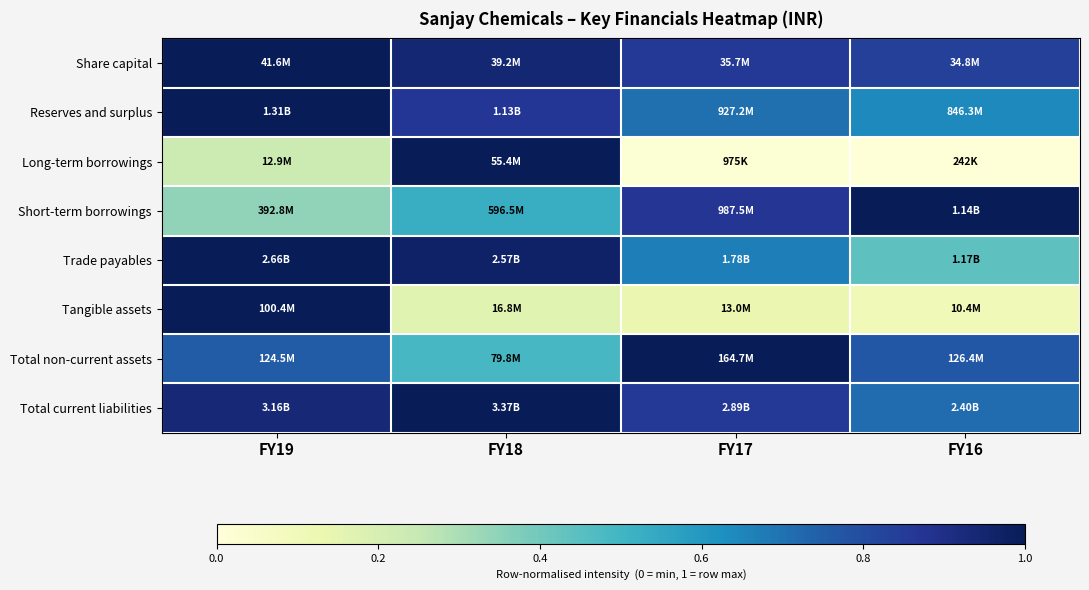

Reading left to right, what are all the values shown in this chart?

Share capital: FY19=1.0	FY18=0.9	FY17=0.9	FY16=0.8
Reserves and surplus: FY19=1.0	FY18=0.9	FY17=0.7	FY16=0.6
Long-term borrowings: FY19=0.2	FY18=1.0	FY17=0.0	FY16=0.0
Short-term borrowings: FY19=0.3	FY18=0.5	FY17=0.9	FY16=1.0
Trade payables: FY19=1.0	FY18=1.0	FY17=0.7	FY16=0.4
Tangible assets: FY19=1.0	FY18=0.2	FY17=0.1	FY16=0.1
Total non-current assets: FY19=0.8	FY18=0.5	FY17=1.0	FY16=0.8
Total current liabilities: FY19=0.9	FY18=1.0	FY17=0.9	FY16=0.7